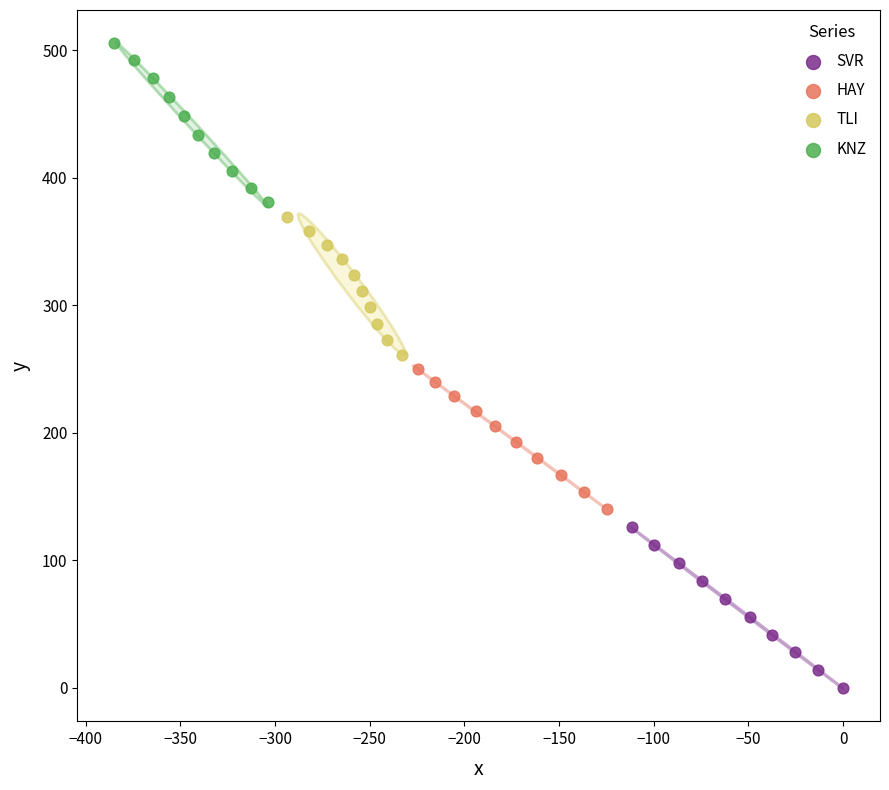

Which series contains the highest Y value?

KNZ